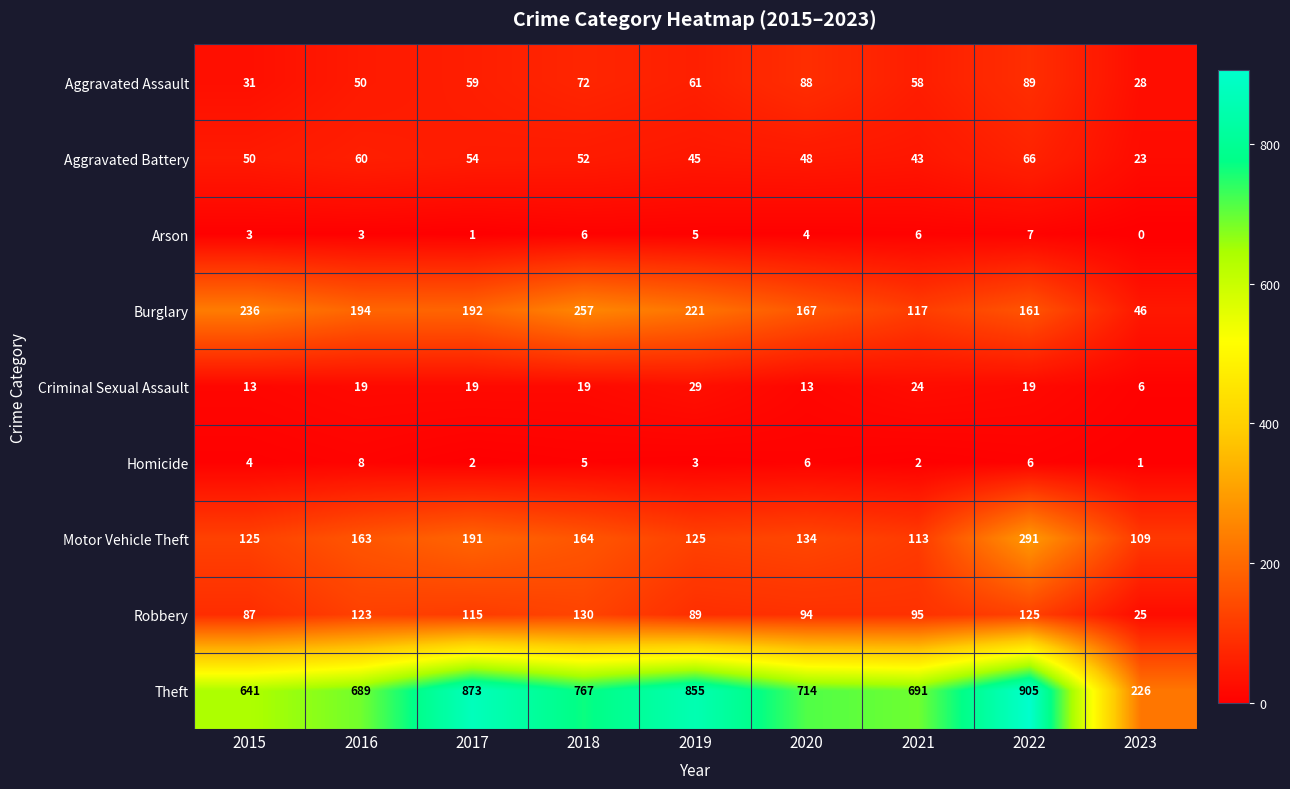

Is it true that Arson equals 3 at 2015?

True